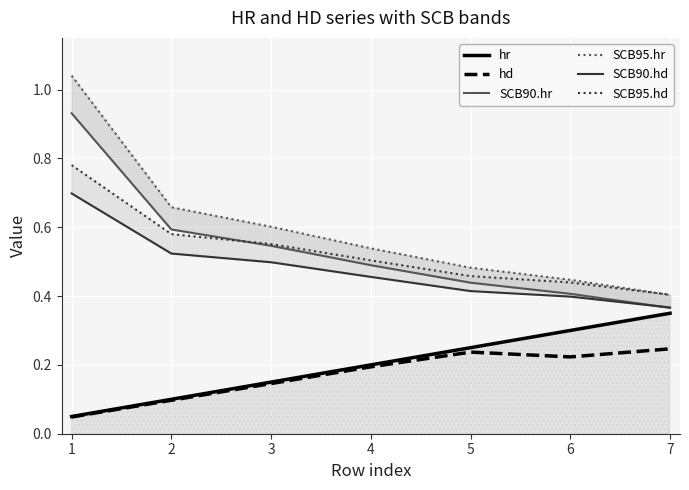

Which series has the largest range (max minus min)?

SCB95.hr